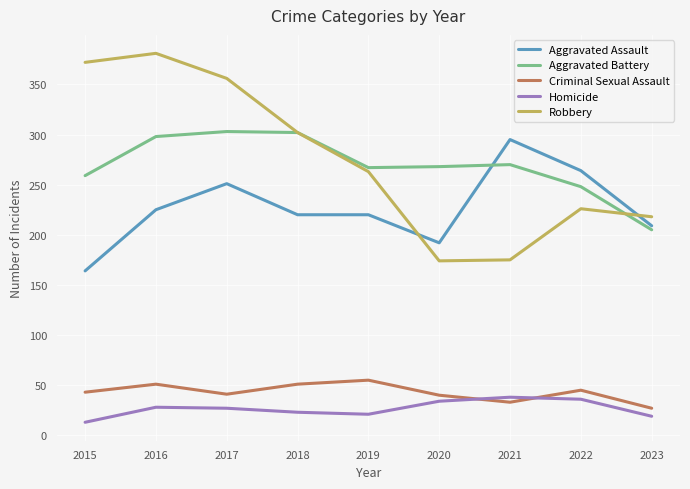

True or false: Criminal Sexual Assault has a value of 41 at 2017.

True